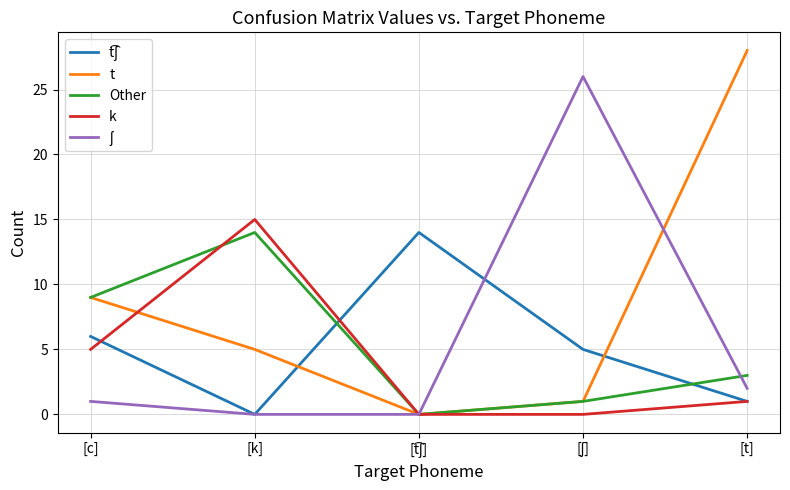

Is it true that t equals 9 at [c]?

True